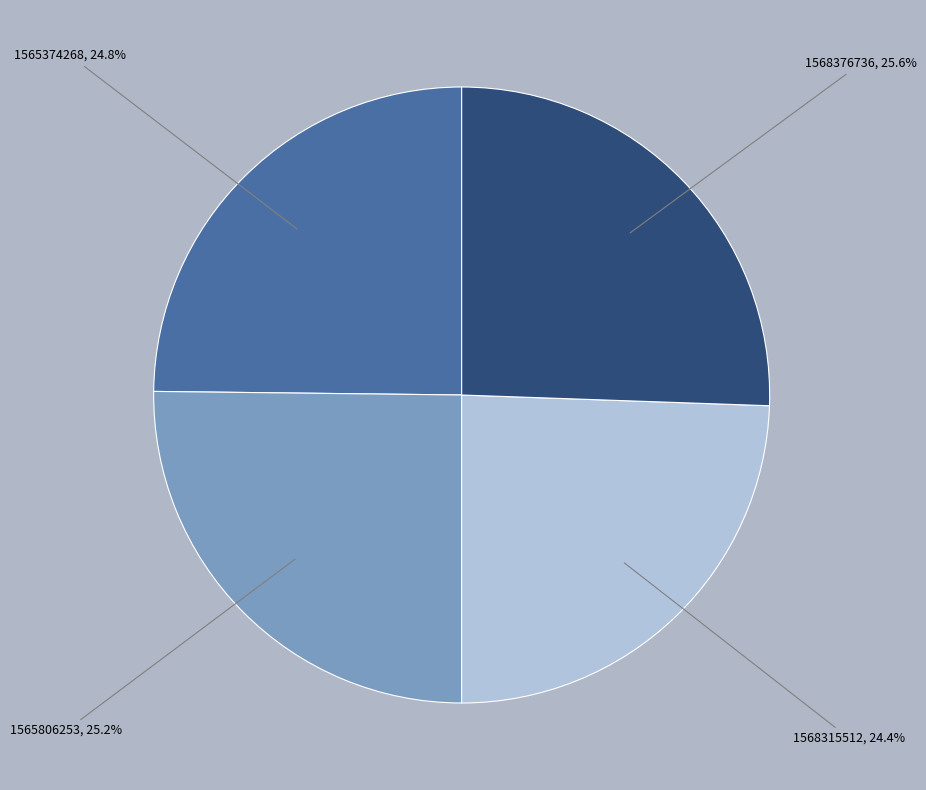

Does any single category account for the majority?

No